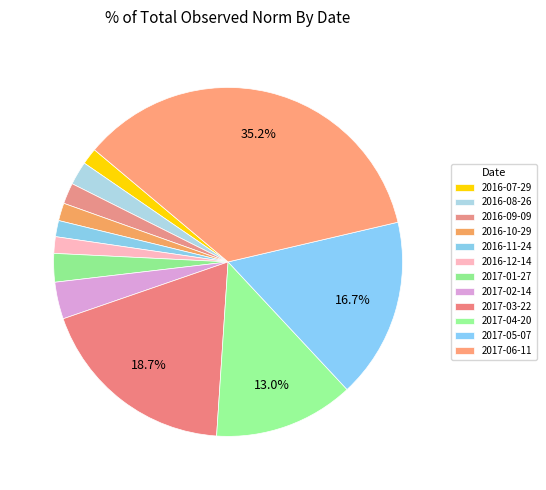

True or false: 2016-09-09 accounts for 2% of the total.

True